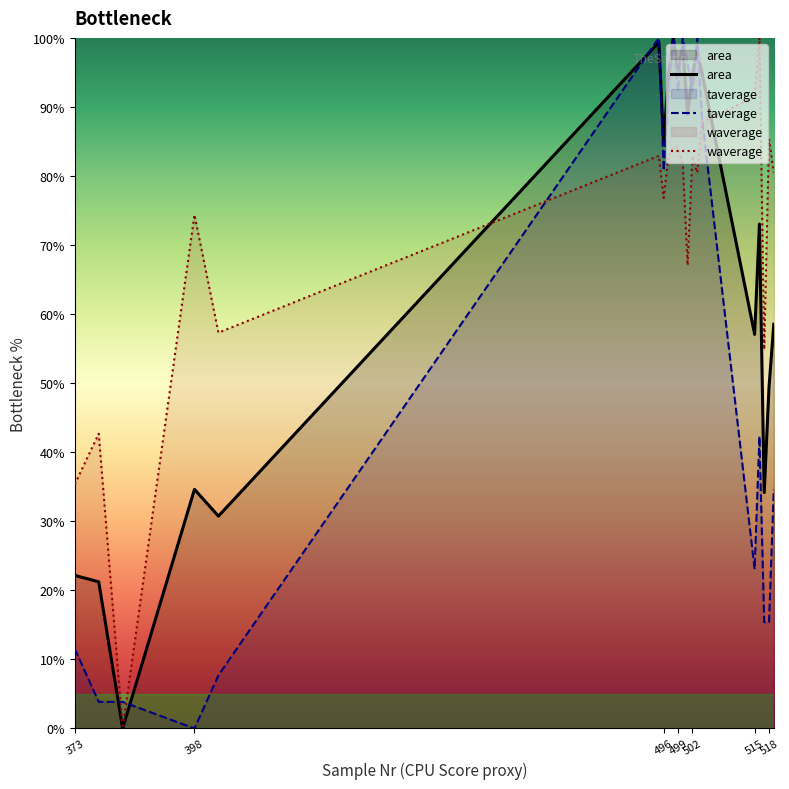

Is it true that waverage equals 74.4 at 398?

True